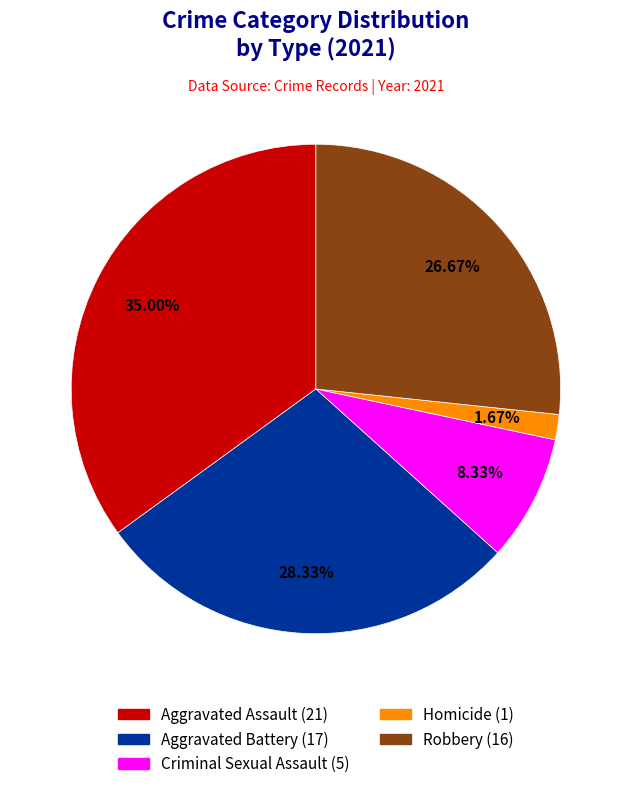

What is the ratio of the value at Criminal Sexual Assault to the value at Aggravated Battery?

0.3